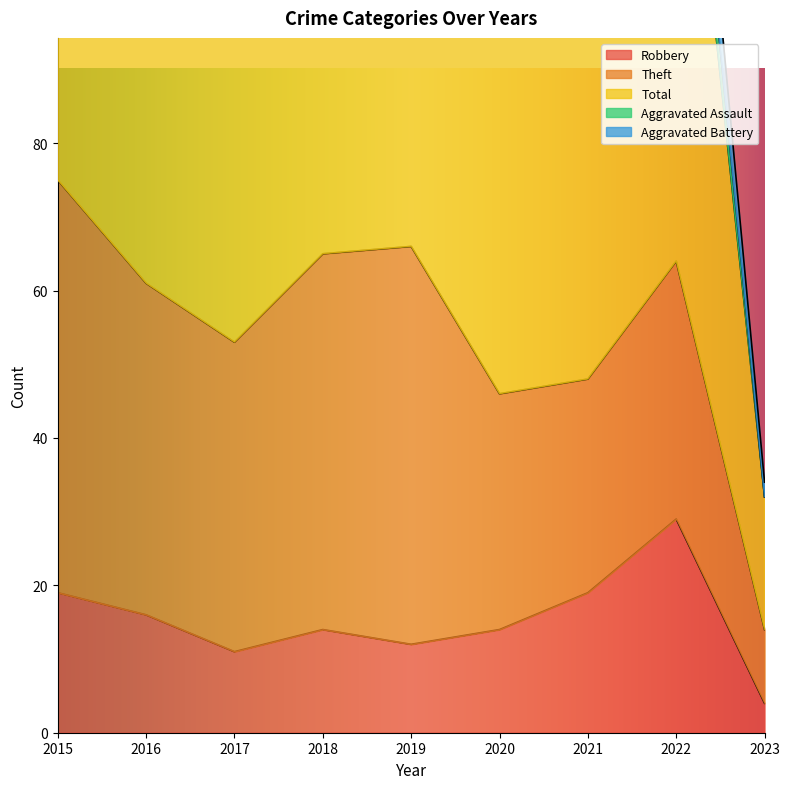

What is the difference between the Robbery values at 2021 and 2020?

5